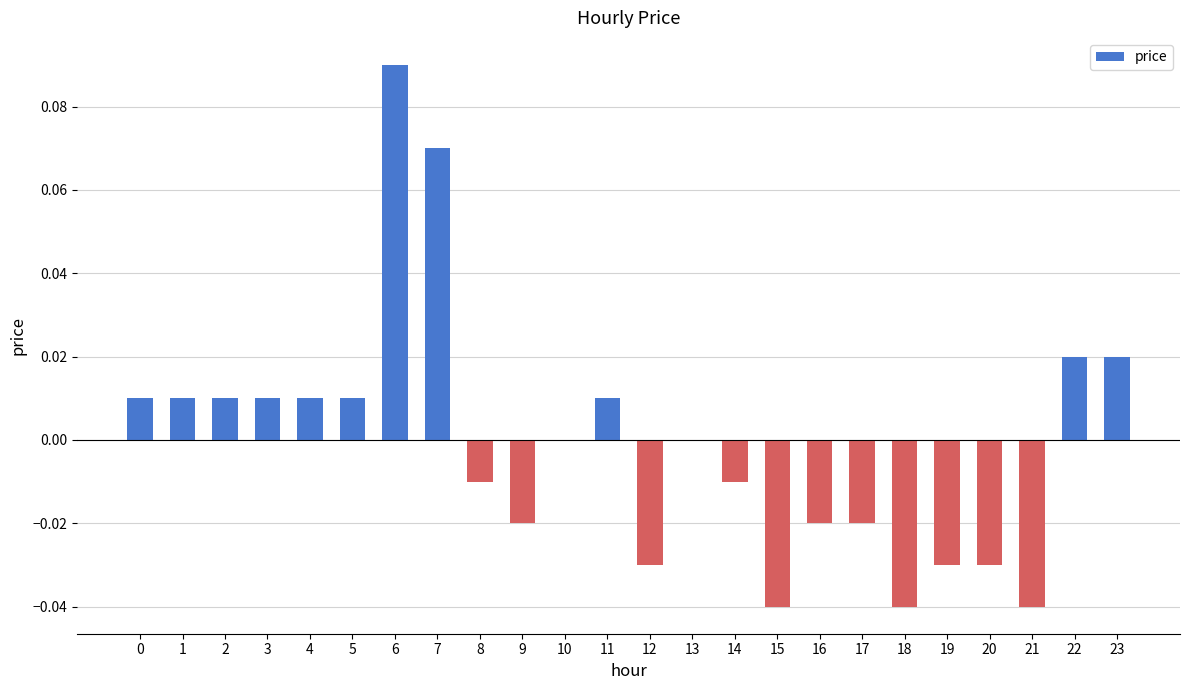

Count the number of categories in the chart.

24